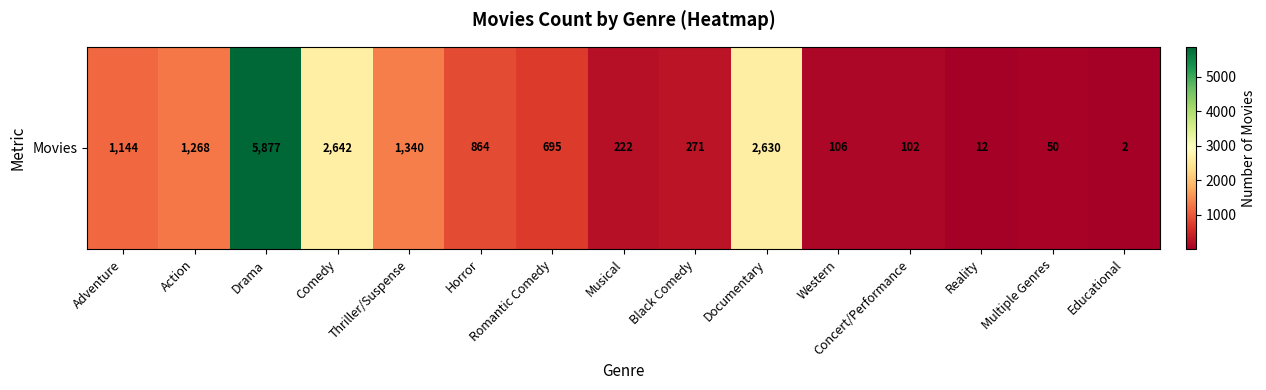

What value does the data have at Musical?

222